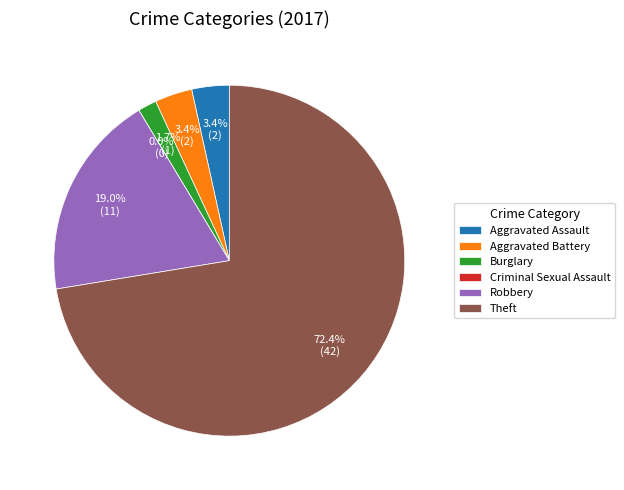

The Aggravated Assault slice represents 3% of the pie. True or false?

True